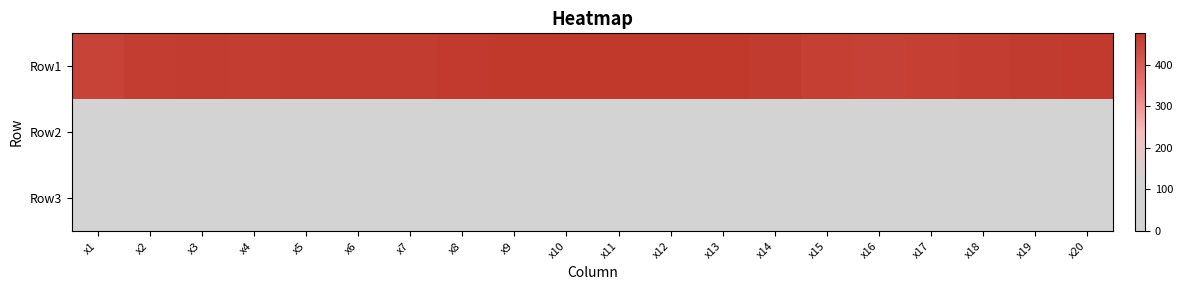

Between x14 and x19, which series saw the biggest shift?

Row2